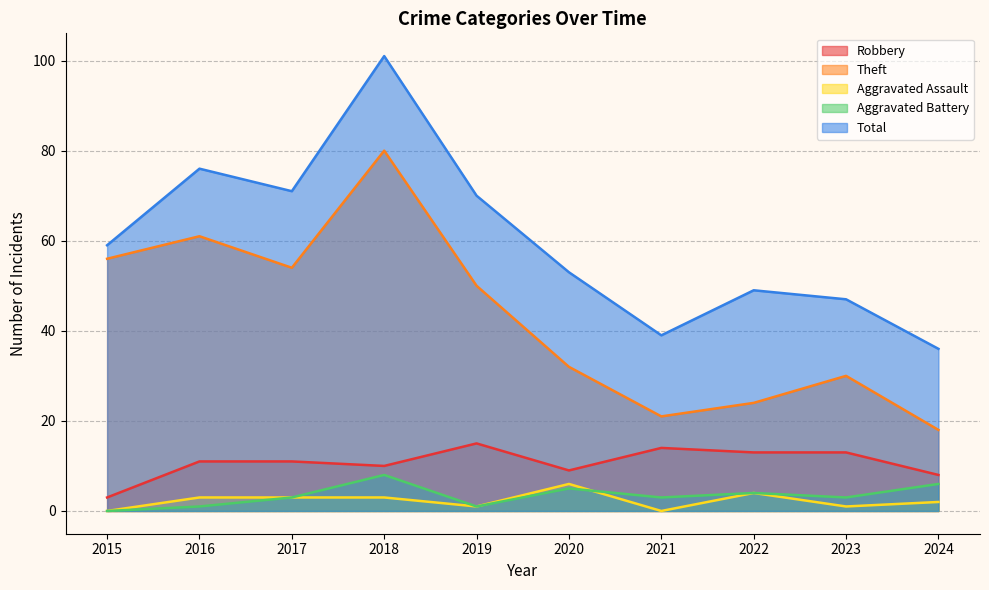

What are all the series names shown in the legend?

Robbery, Theft, Aggravated Assault, Aggravated Battery, Total